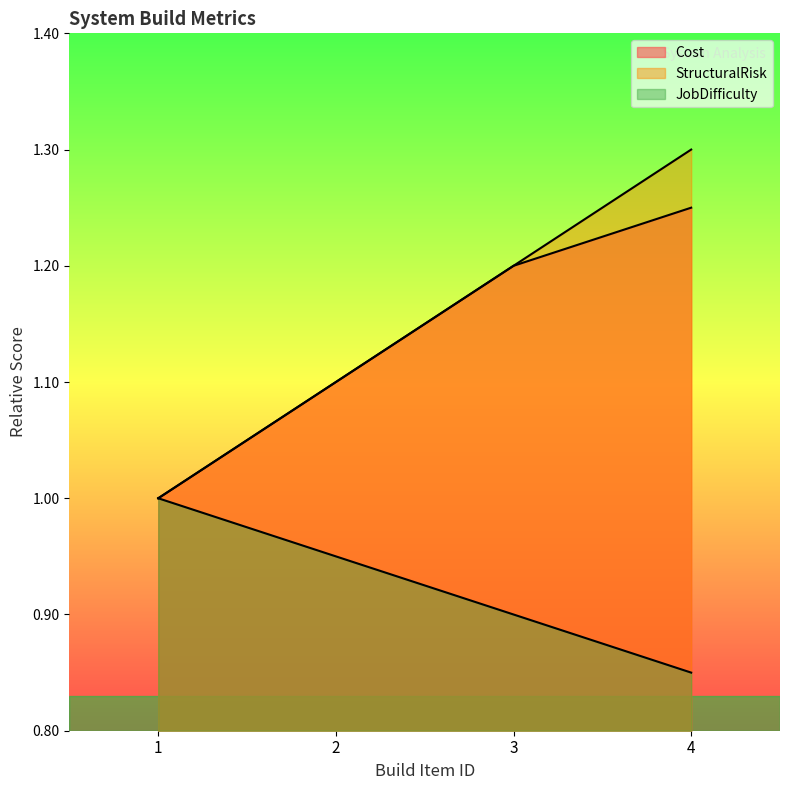

Between 4 and 1, which is larger?

4